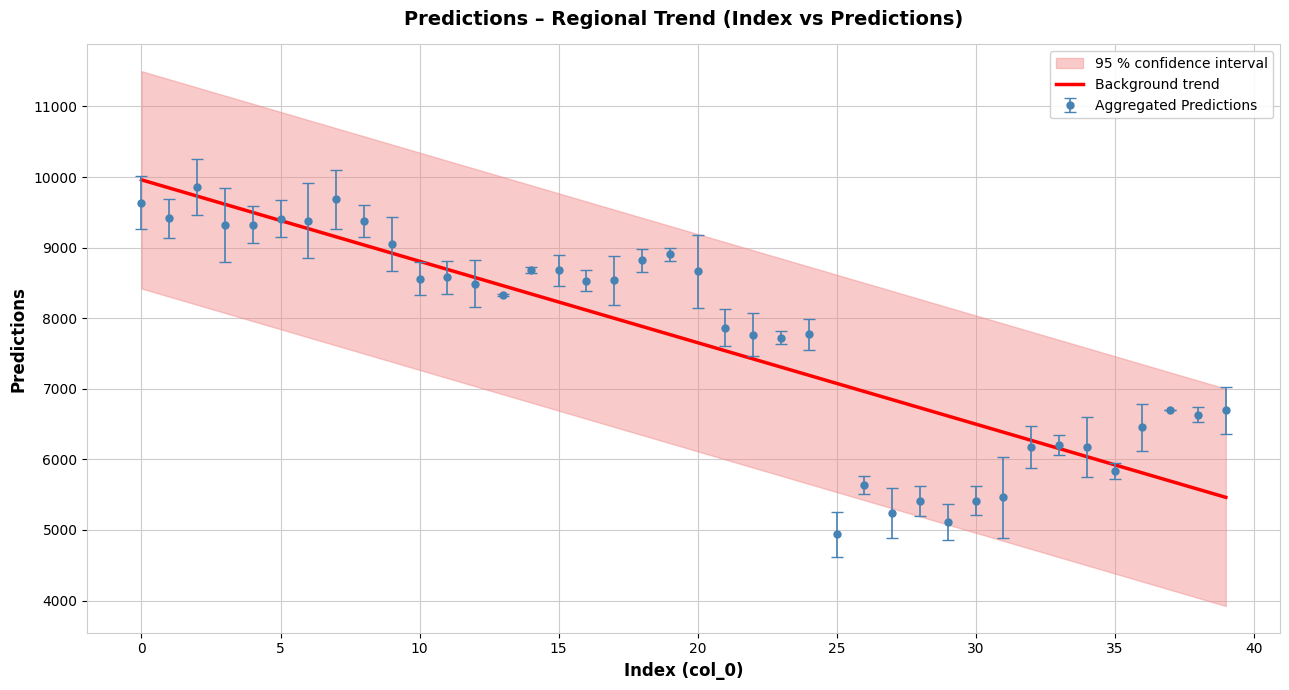

Approximately how many times larger is the value at 16 compared to 12?

0.9